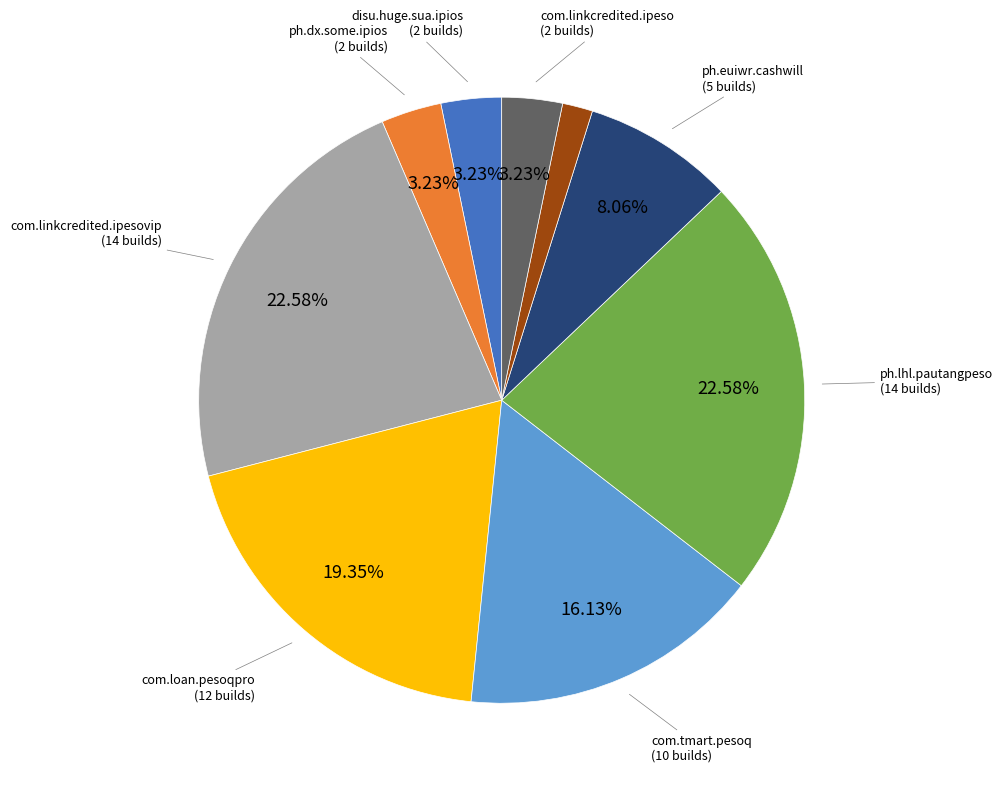

Is there a majority slice in this chart?

No